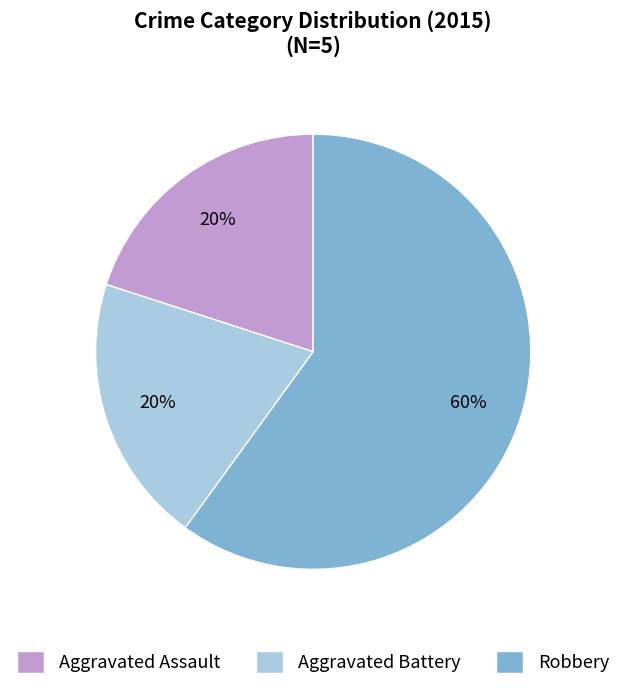

How many slices are in this pie chart?

3